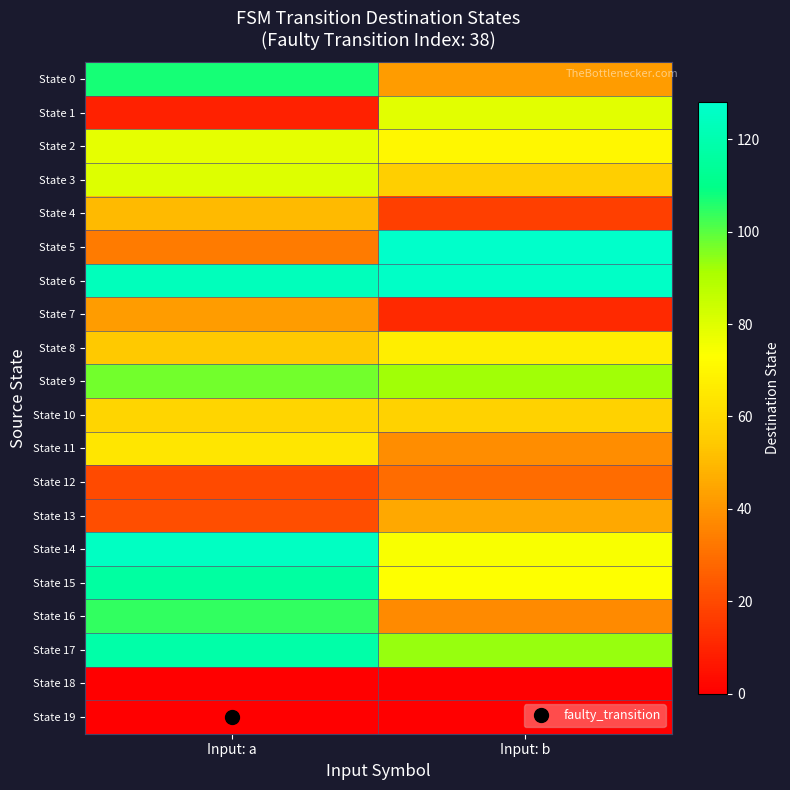

How many data points does each series have?

2